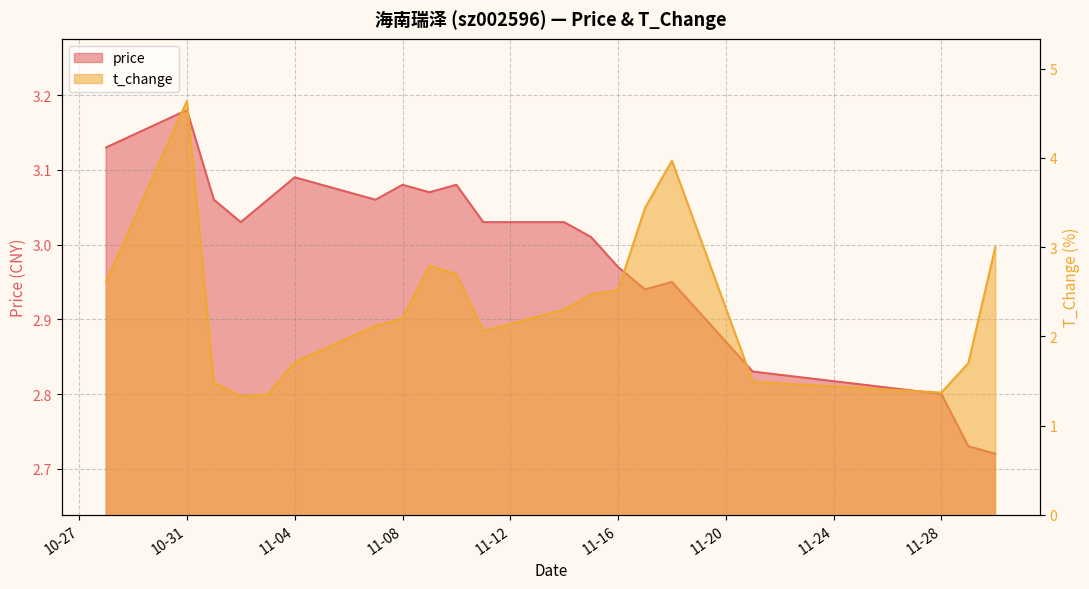

What is the highest value of the price series?

3.2